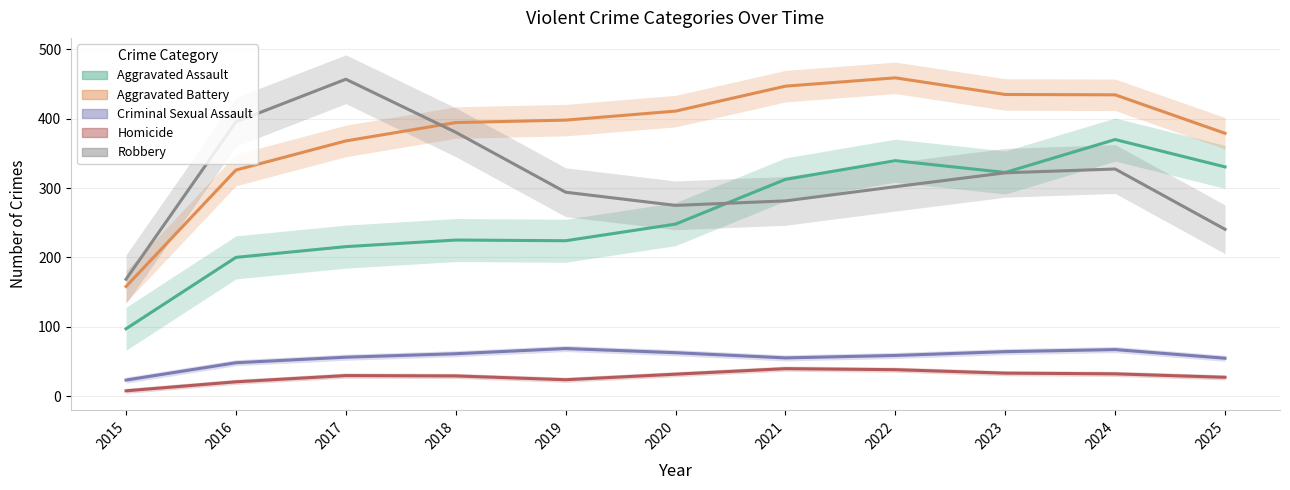

At 2022, list the series in order from smallest to largest.

Homicide, Criminal Sexual Assault, Robbery, Aggravated Assault, Aggravated Battery